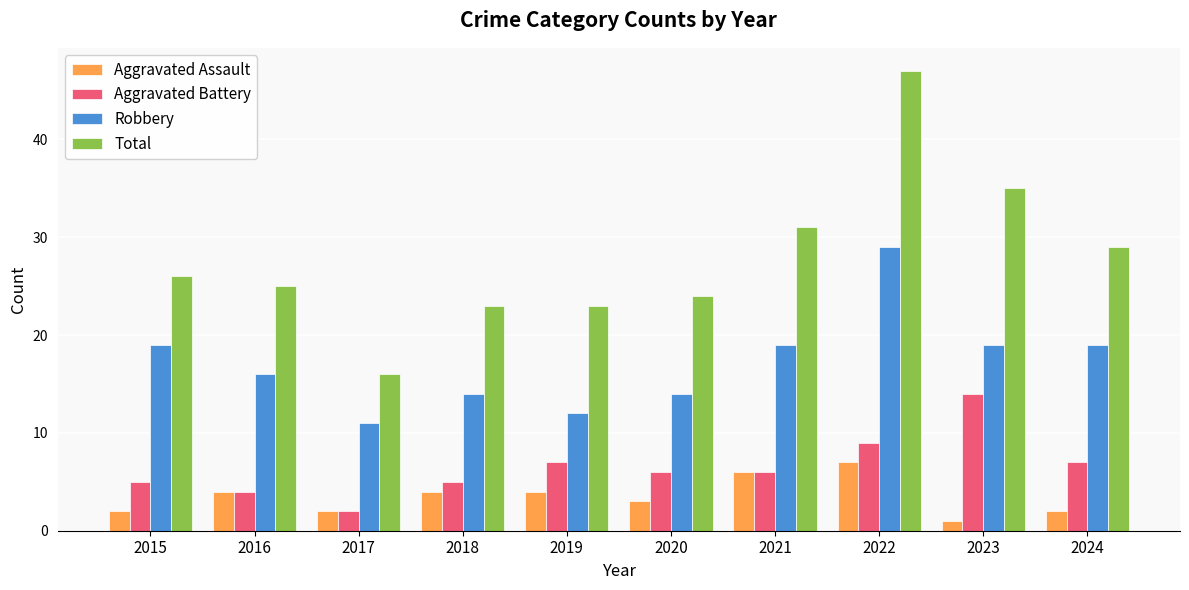

How many bars are there in each group?

4